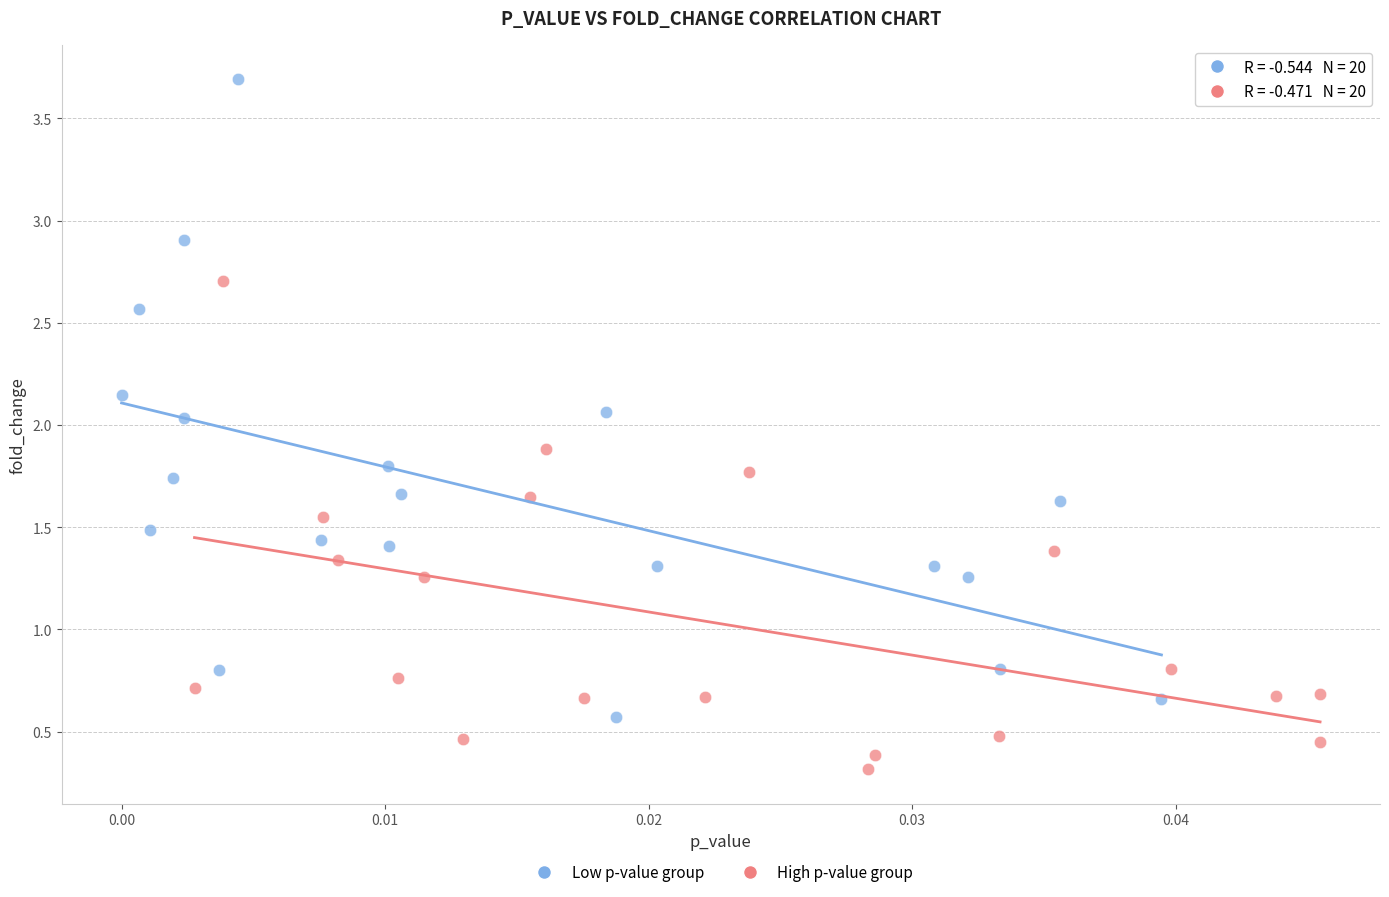

Which series has the largest Y range (max minus min)?

Low p-value group